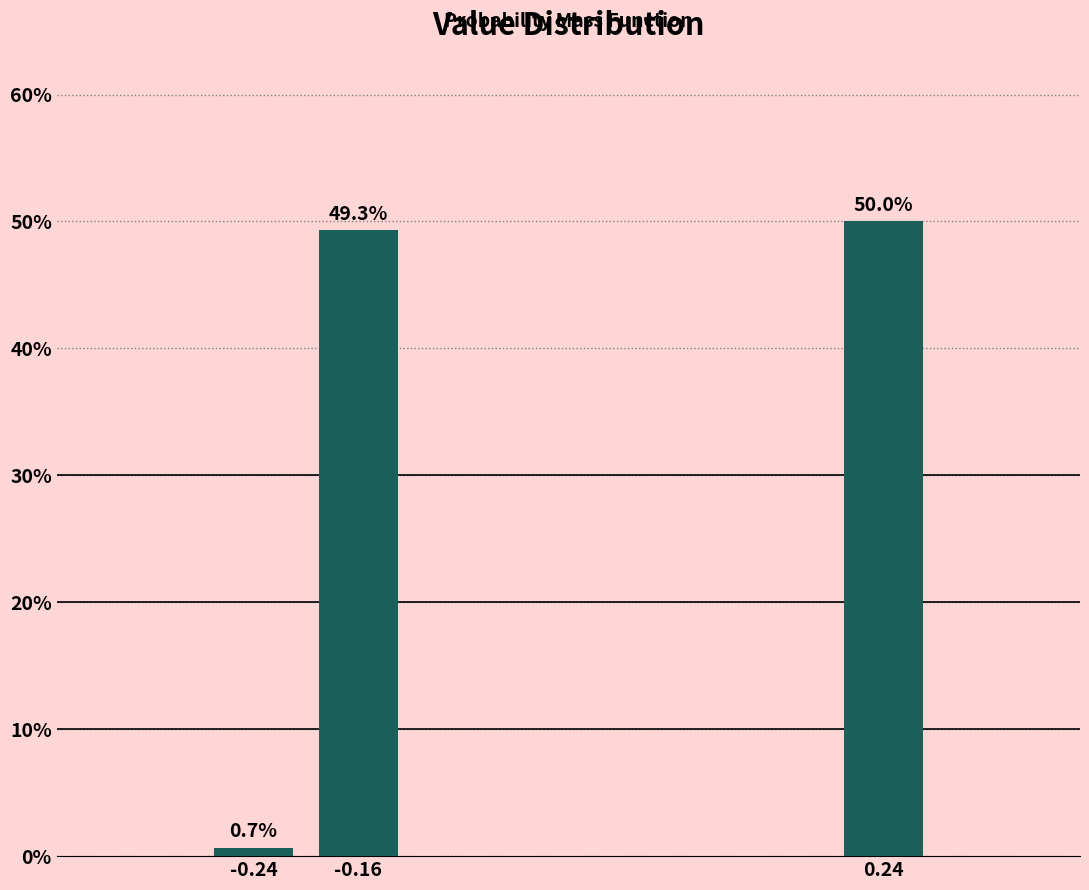

Reading left to right, what are all the values shown in this chart?

0.7	49.3	50.0